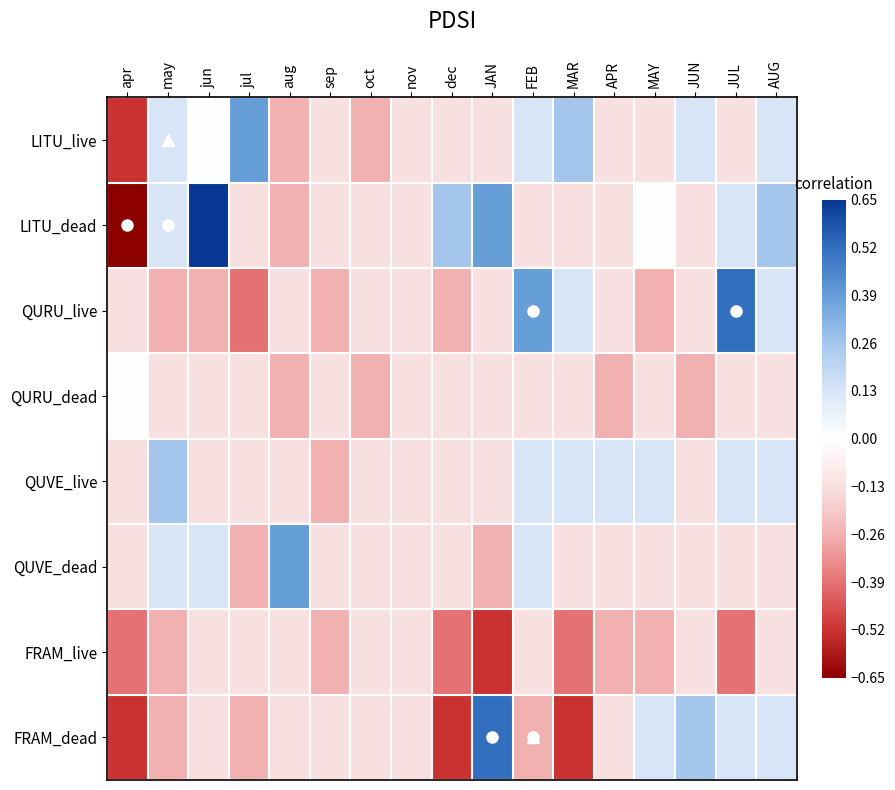

How many series are shown in this chart?

8